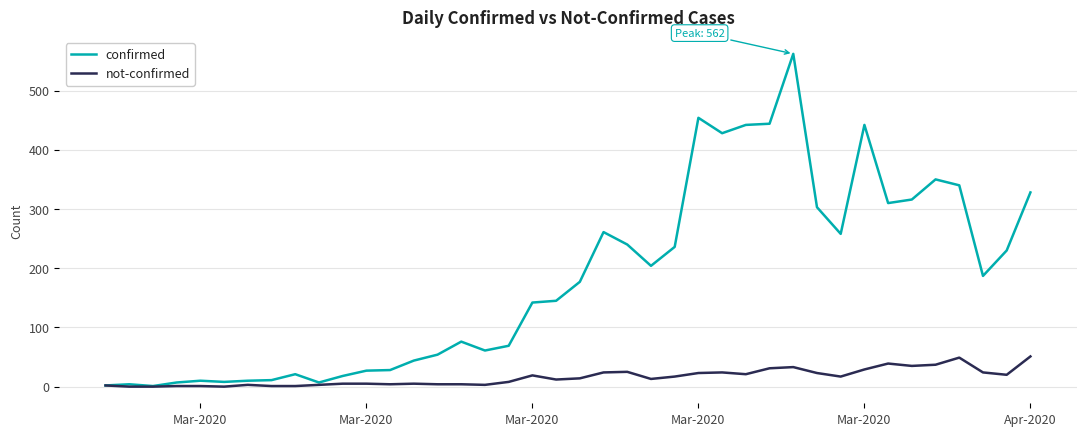

List the series in order of their overall mean, lowest first.

not-confirmed, confirmed